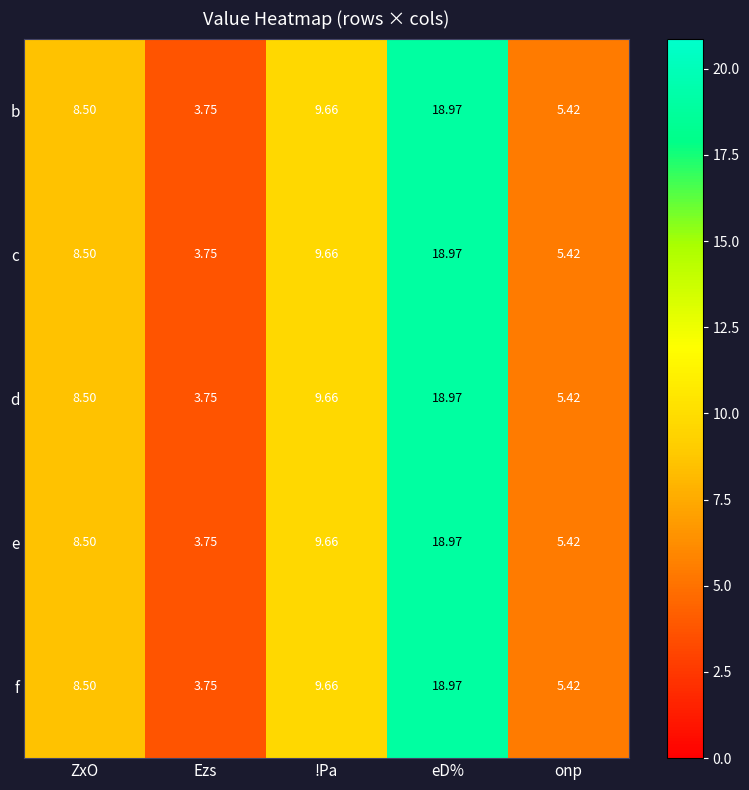

List the labels in order of d value, largest first.

eD%, !Pa, ZxO, onp, Ezs